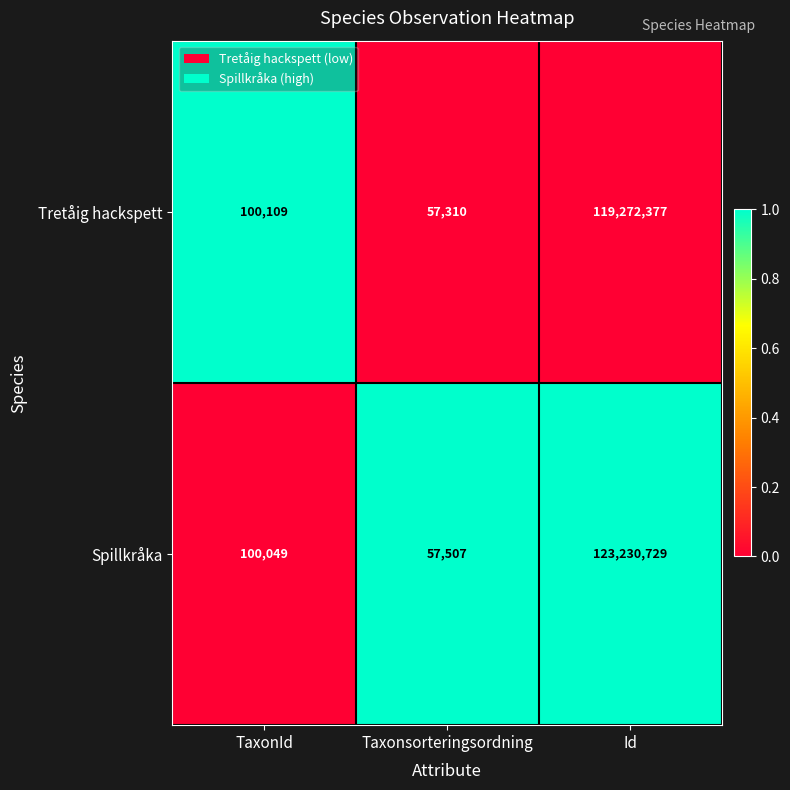

Reading left to right, extract all data points from this chart.

Tretåig hackspett: 100109	57310	119272377
Spillkråka: 100049	57507	123230729